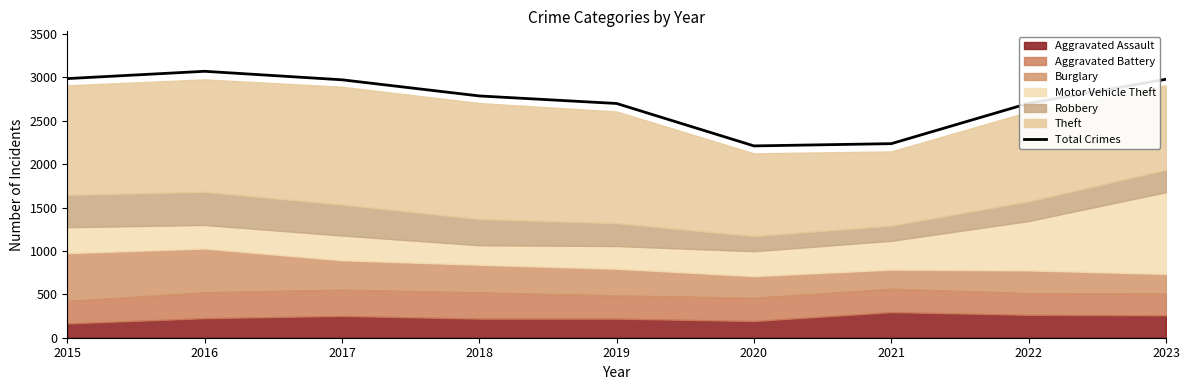

How many points are higher than both their immediate neighbors (excluding endpoints)?

1